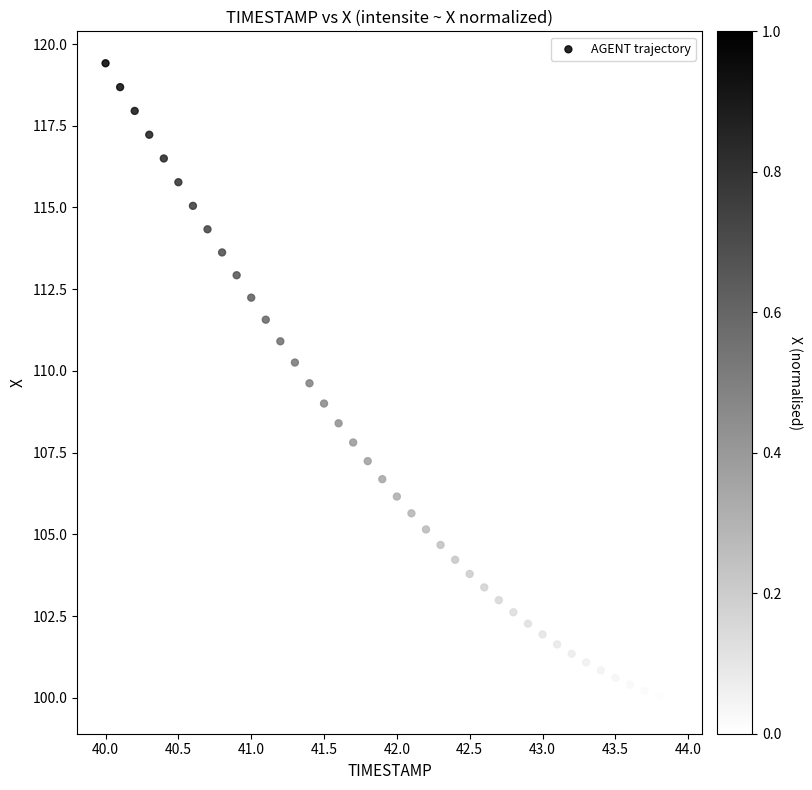

What is the range of Y values (max minus min)?

19.5